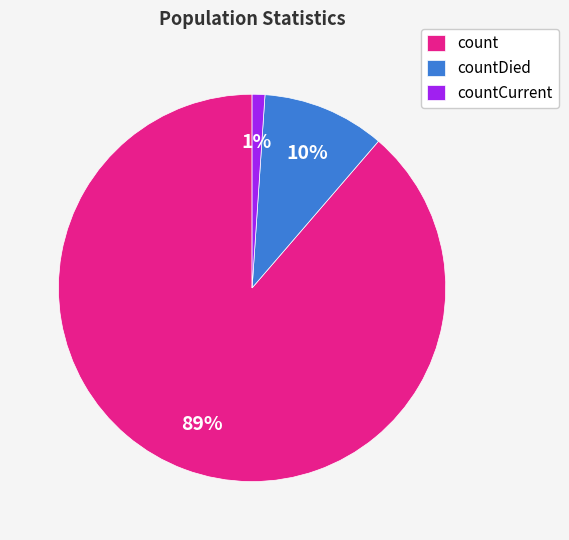

To the nearest percent, what is the average slice percentage?

33%